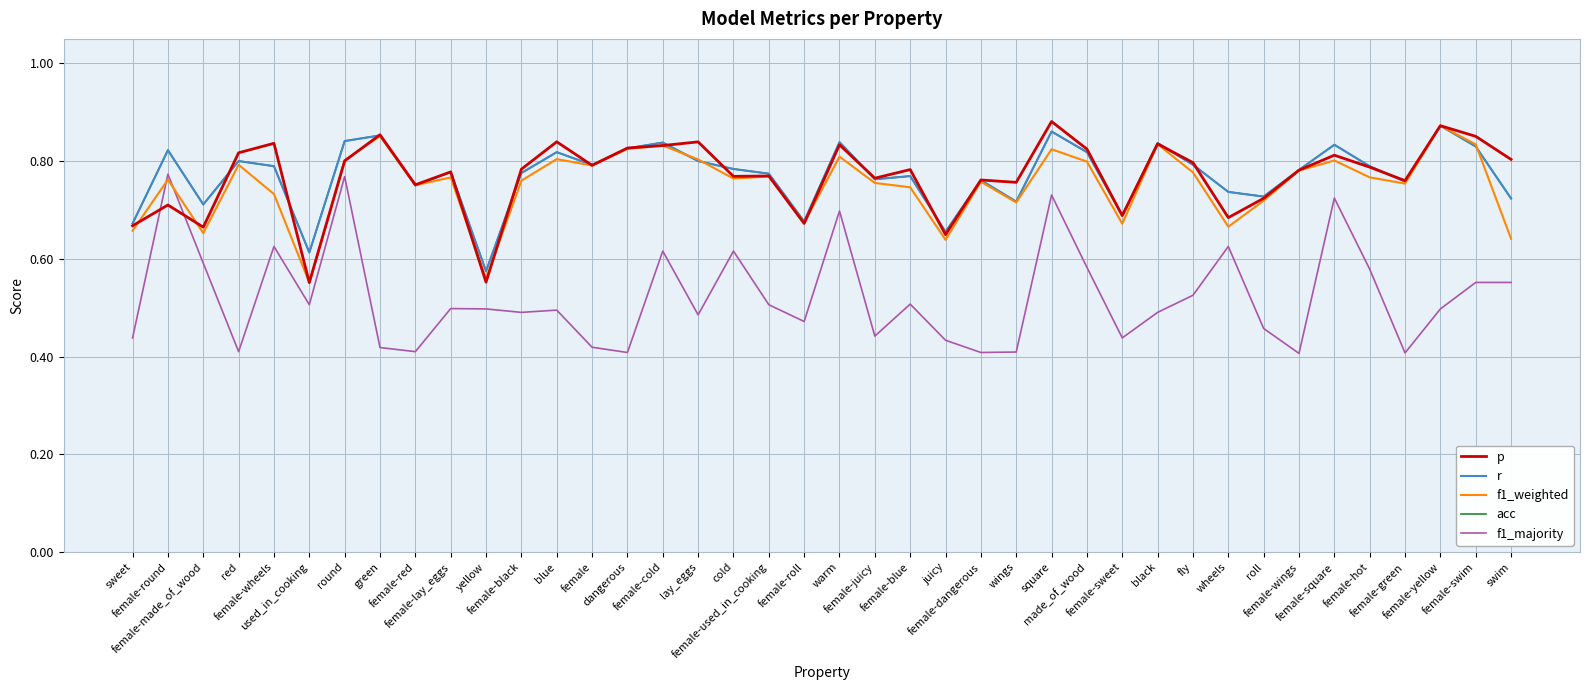

After their last crossing, which series has the higher values: f1_weighted or p?

p